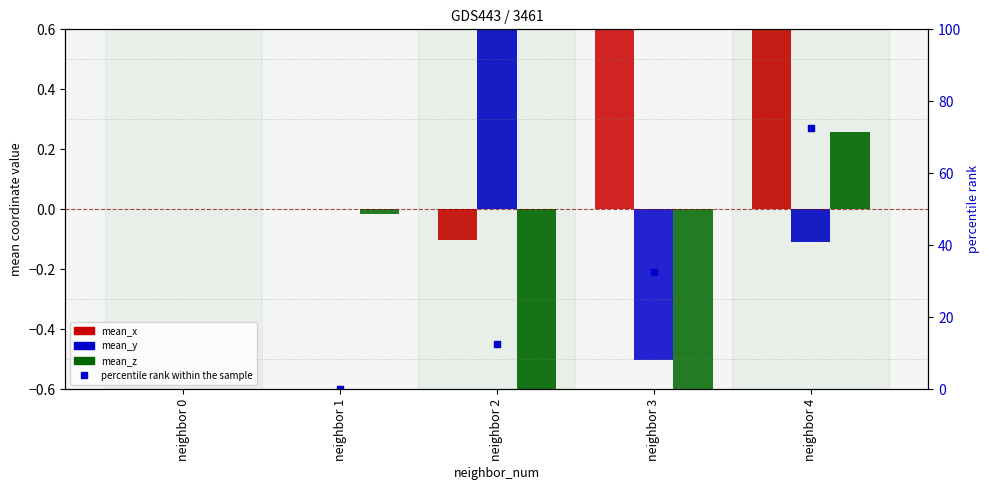

Which series has the widest spread of Y values?

mean_x